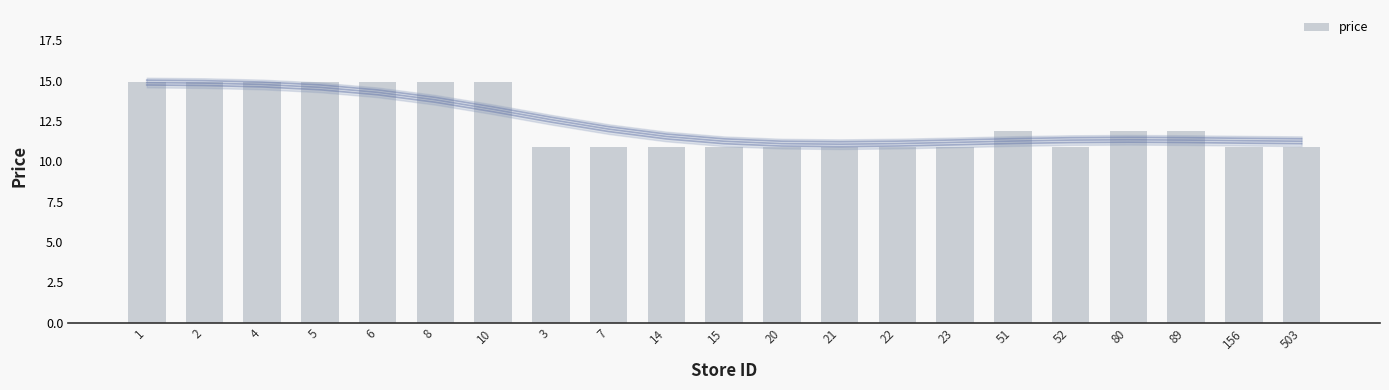

What is the maximum value shown in the chart?

14.9